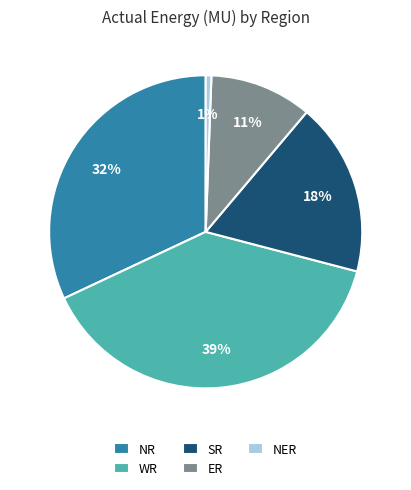

Is there any slice that represents more than half of the pie?

No